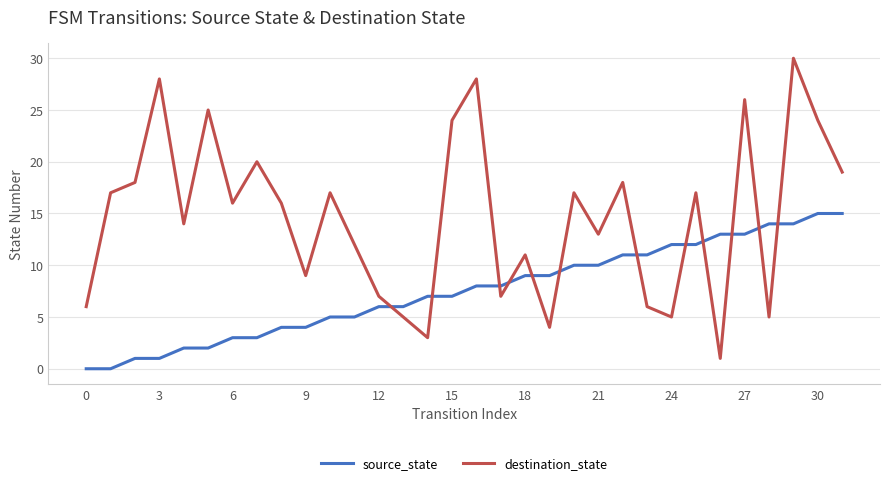

Which series has the widest spread of values?

destination_state